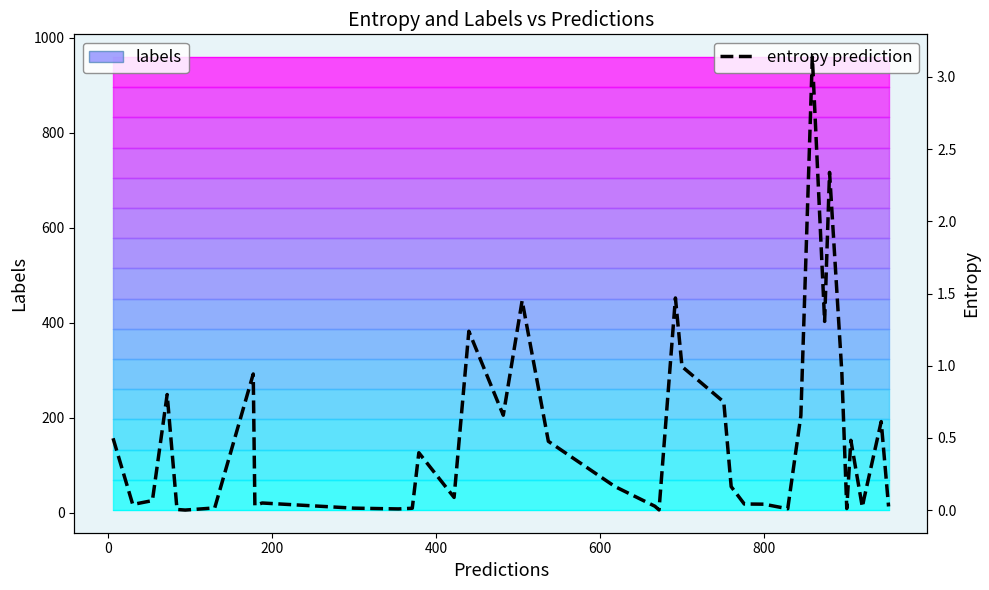

True or false: entropy prediction and labels contour 1 cross at least once.

False